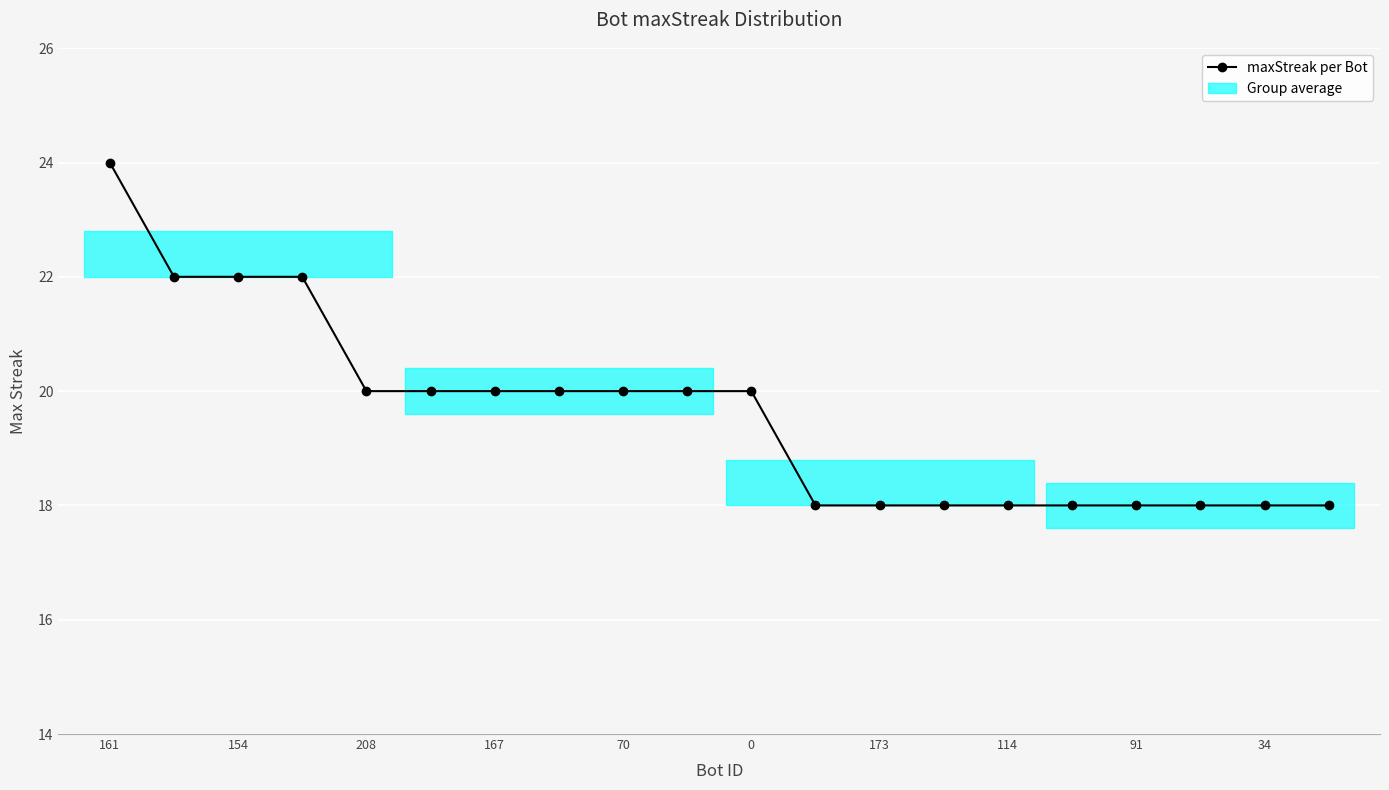

What is the value of the 13th point from the left?

18